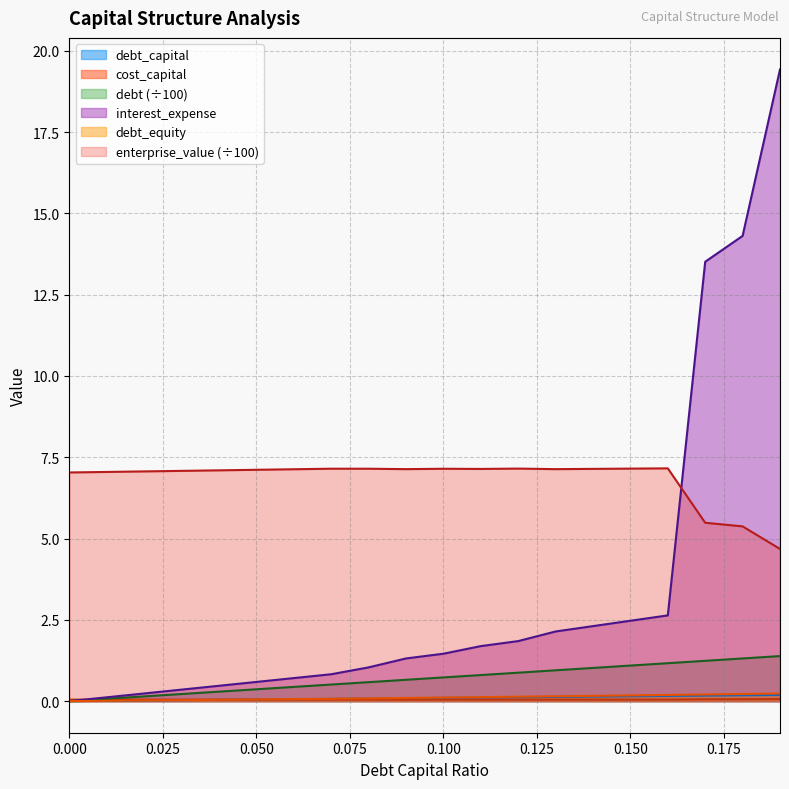

How many interior local valleys does the enterprise_value series have?

3